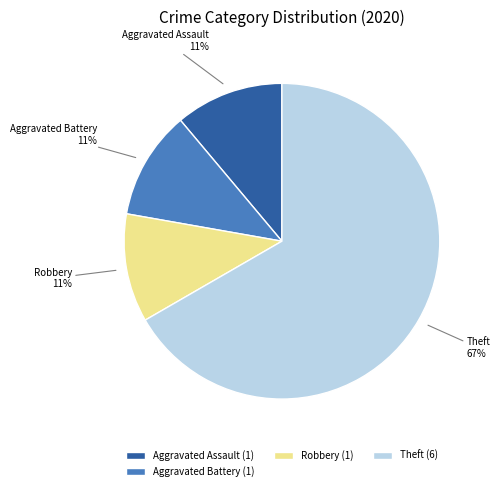

Is it true that Robbery is 11% of the pie?

True